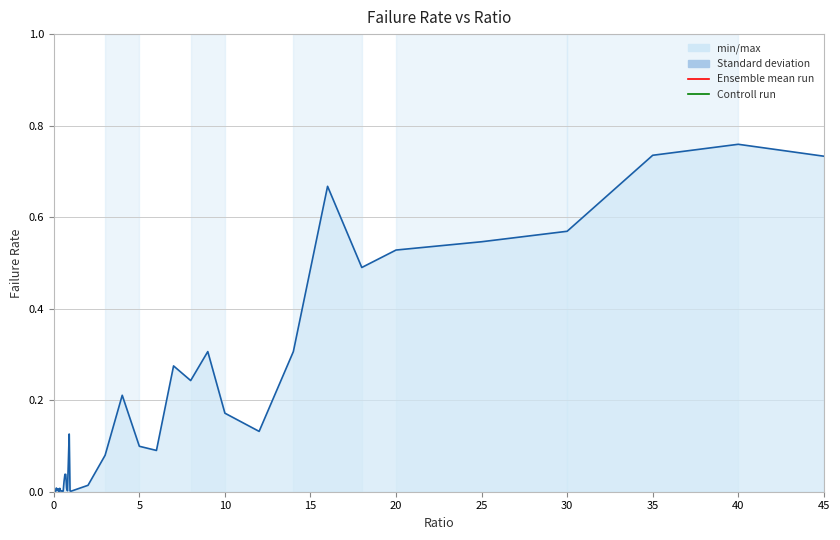

What is the sum of all values?

7.3